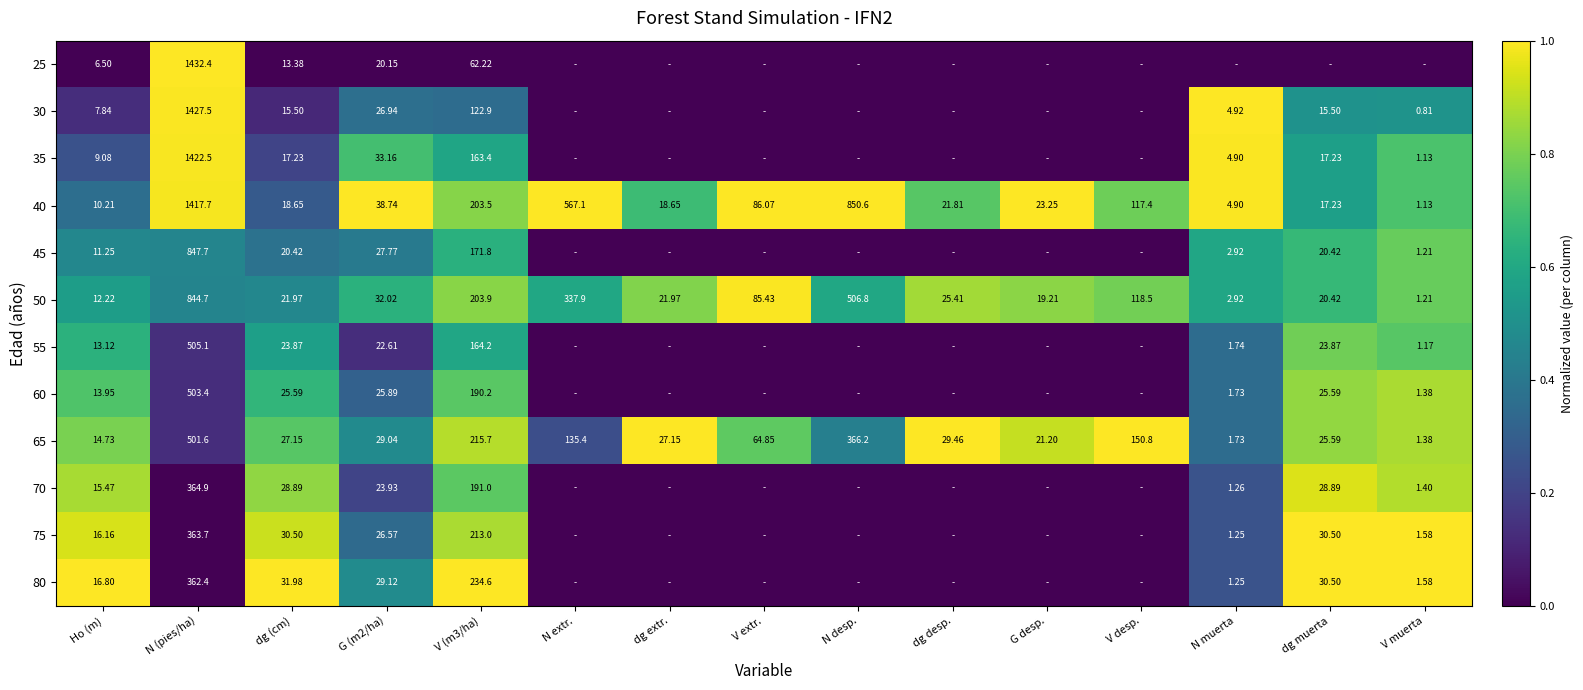

Is the value of 40 at dg extr. greater than the value of 75 at N muerta?

Yes